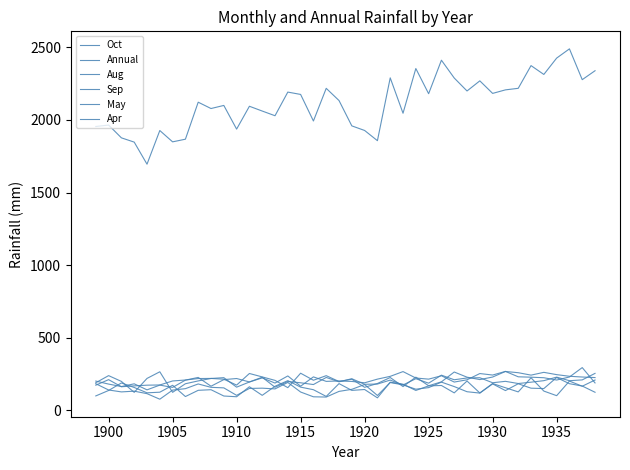

How many lines are shown in the chart?

6